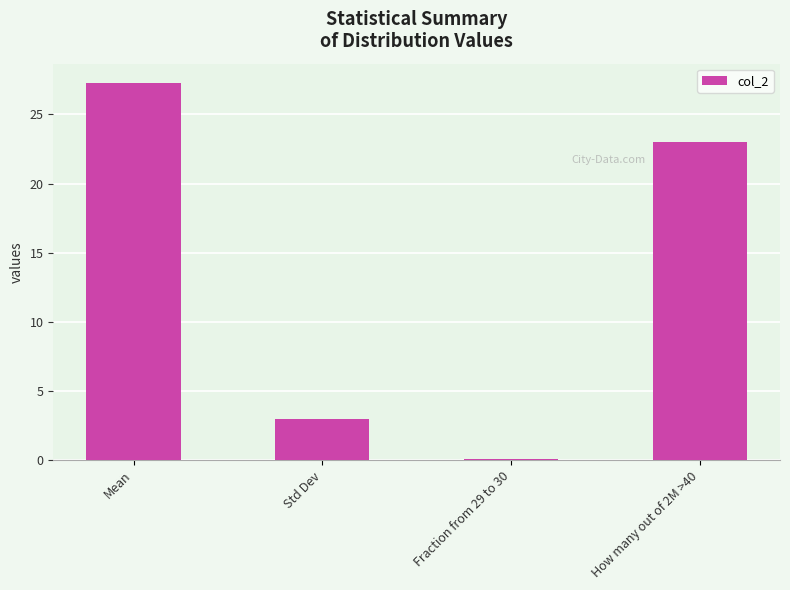

List the labels in order of value, largest first.

Mean, How many out of 2M >40, Std Dev, Fraction from 29 to 30